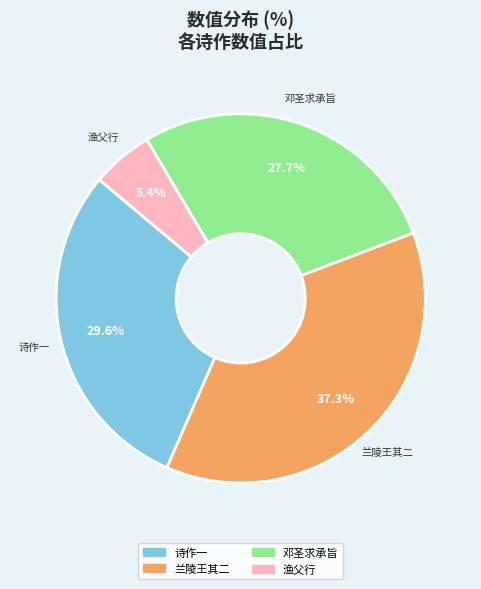

Is there any slice that represents more than half of the pie?

No